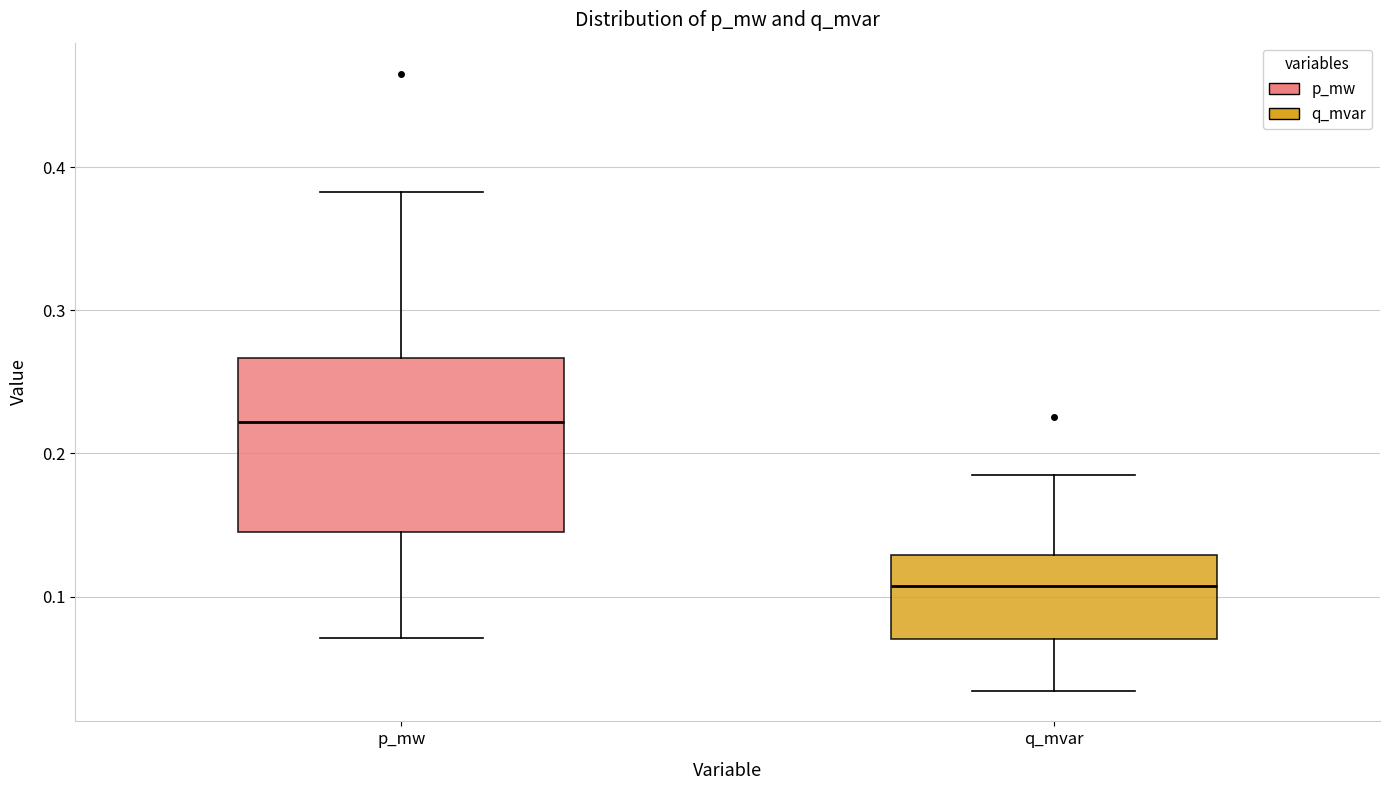

Reading left to right, transcribe this box plot: for each box, give where its median line is, the range the box spans, and where its two whiskers end, as read against the y-axis. The values are not printed on the chart, so give them approximately, as read against the axis.

p_mw: median 0.22, box 0.15 to 0.27, whiskers 0.07 to 0.38
q_mvar: median 0.11, box 0.07 to 0.13, whiskers 0.03 to 0.19